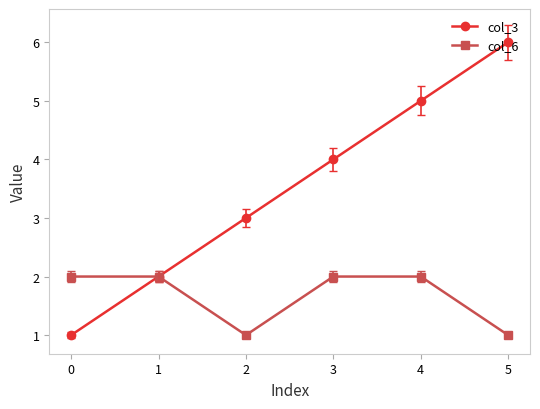

What is the lowest value of the col_3 series?

1